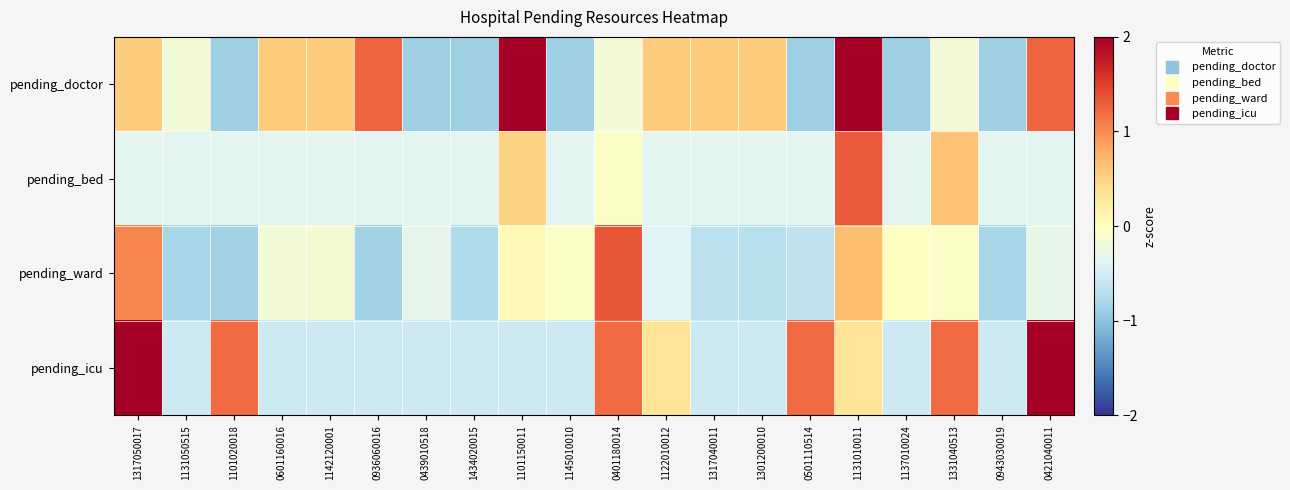

Reading left to right, transcribe all the data shown in this chart.

pending_doctor: 1317050017=0.5	1131050515=-0.2	1101020018=-0.9	0601160016=0.5	1142120001=0.5	0936060016=1.3	0439010518=-0.9	1434020015=-0.9	1101150011=2.0	1145010010=-0.9	0401180014=-0.2	1122010012=0.5	1317040011=0.5	1301200010=0.5	0501110514=-0.9	1131010011=2.0	1137010024=-0.9	1331040513=-0.2	0943030019=-0.9	0421040011=1.3
pending_bed: 1317050017=-0.4	1131050515=-0.4	1101020018=-0.4	0601160016=-0.4	1142120001=-0.4	0936060016=-0.4	0439010518=-0.4	1434020015=-0.4	1101150011=0.5	1145010010=-0.4	0401180014=-0.0	1122010012=-0.4	1317040011=-0.4	1301200010=-0.4	0501110514=-0.4	1131010011=1.3	1137010024=-0.4	1331040513=0.6	0943030019=-0.4	0421040011=-0.4
pending_ward: 1317050017=1.0	1131050515=-0.8	1101020018=-0.8	0601160016=-0.2	1142120001=-0.1	0936060016=-0.8	0439010518=-0.3	1434020015=-0.8	1101150011=0.1	1145010010=-0.0	0401180014=1.3	1122010012=-0.4	1317040011=-0.7	1301200010=-0.7	0501110514=-0.6	1131010011=0.7	1137010024=0.0	1331040513=-0.0	0943030019=-0.8	0421040011=-0.3
pending_icu: 1317050017=3.9	1131050515=-0.5	1101020018=1.2	0601160016=-0.5	1142120001=-0.5	0936060016=-0.5	0439010518=-0.5	1434020015=-0.5	1101150011=-0.5	1145010010=-0.5	0401180014=1.2	1122010012=0.3	1317040011=-0.5	1301200010=-0.5	0501110514=1.2	1131010011=0.3	1137010024=-0.5	1331040513=1.2	0943030019=-0.5	0421040011=2.1